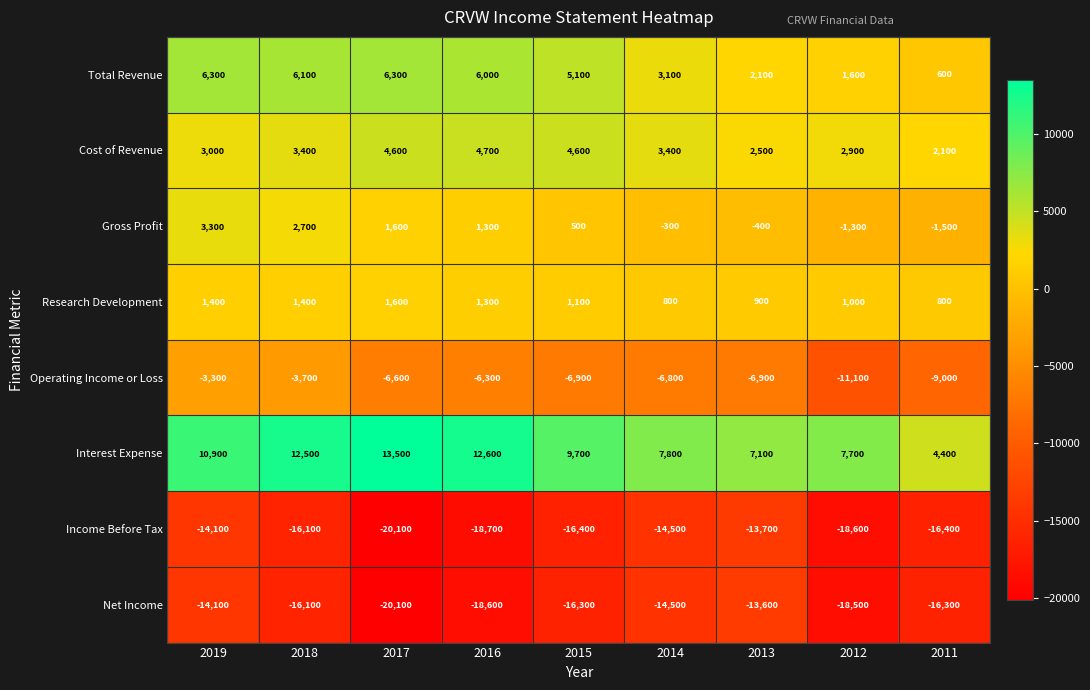

The Total Revenue series shows 5100 at 2015. True or false?

True